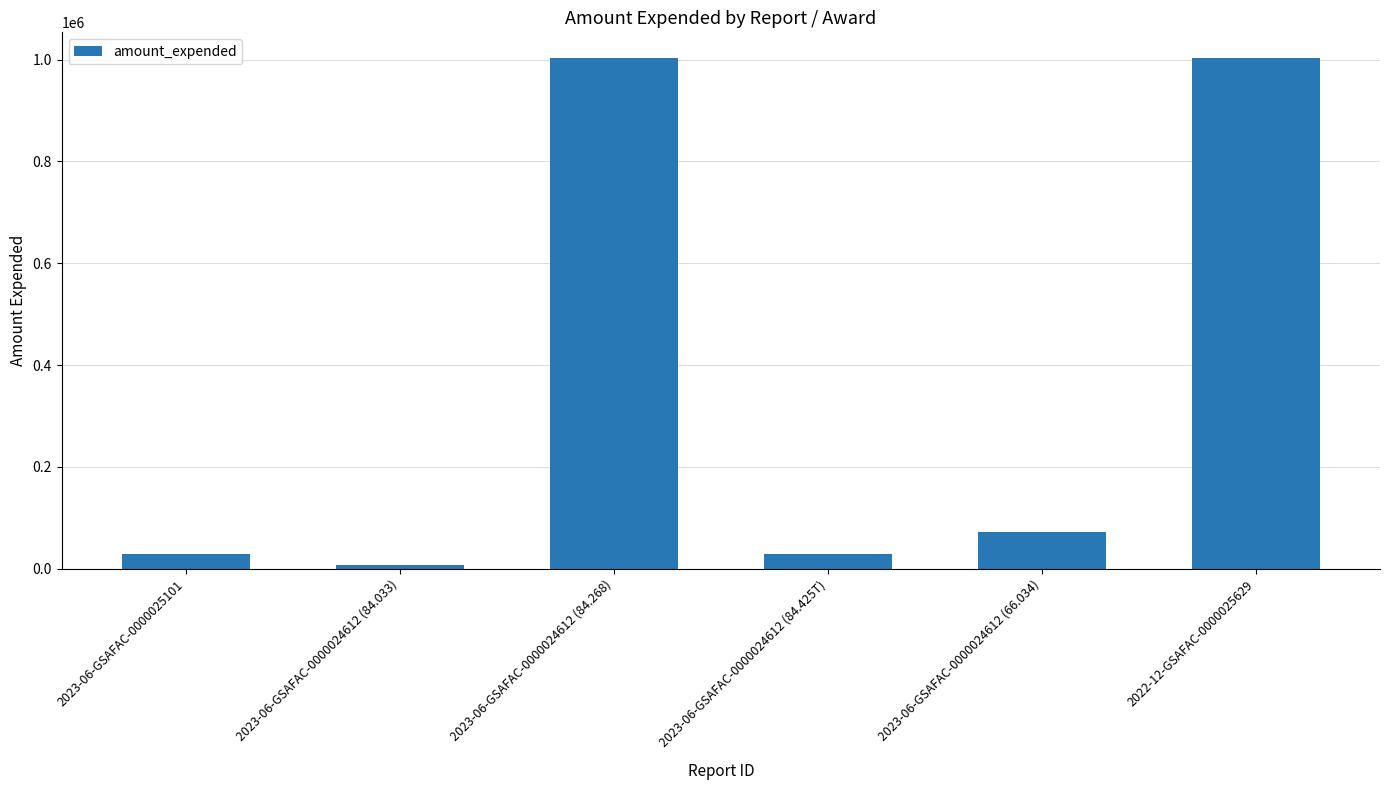

How many data points are less than 71500?

3